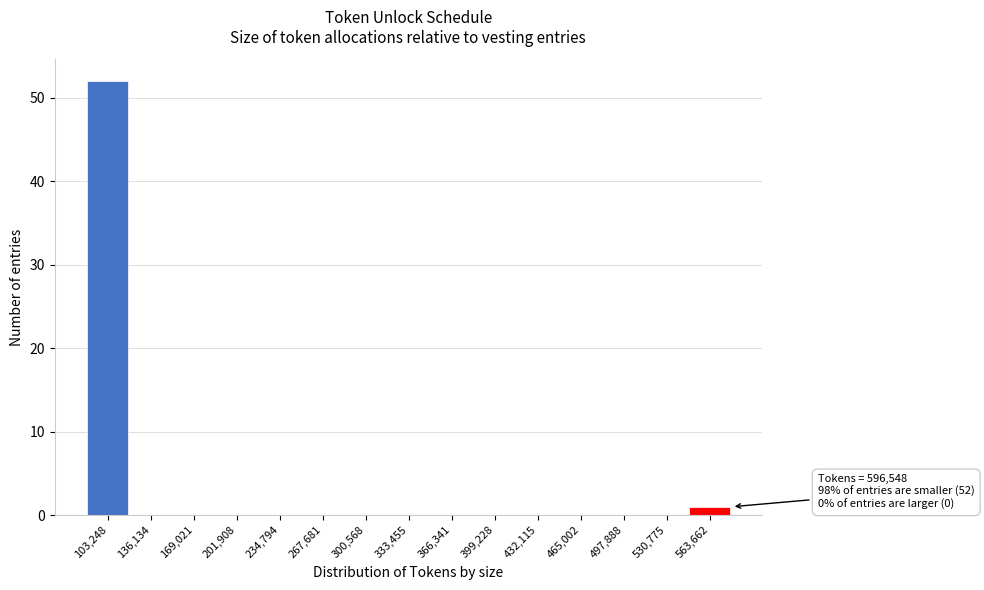

Reading left to right, extract all data points from this chart.

103,248=52	136,134=0	169,021=0	201,908=0	234,794=0	267,681=0	300,568=0	333,455=0	366,341=0	399,228=0	432,115=0	465,002=0	497,888=0	530,775=0	563,662=1